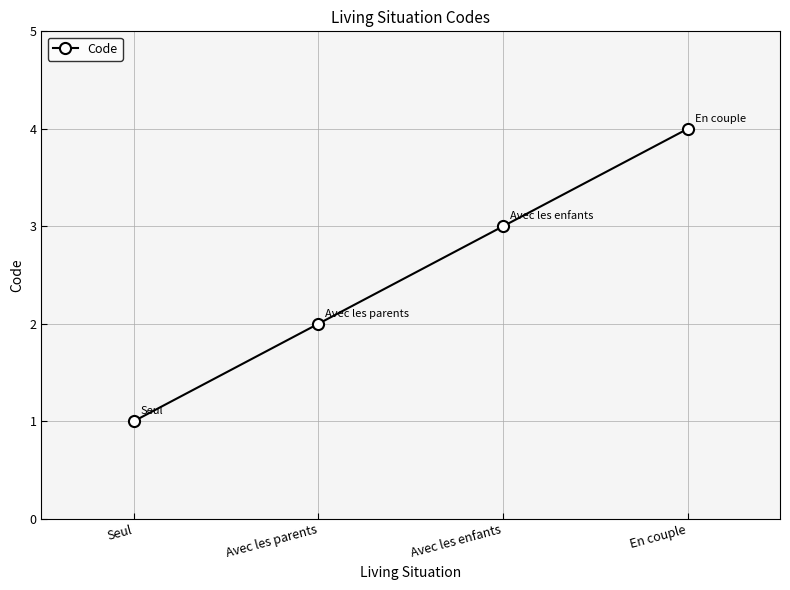

How many categories are shown in the chart?

4